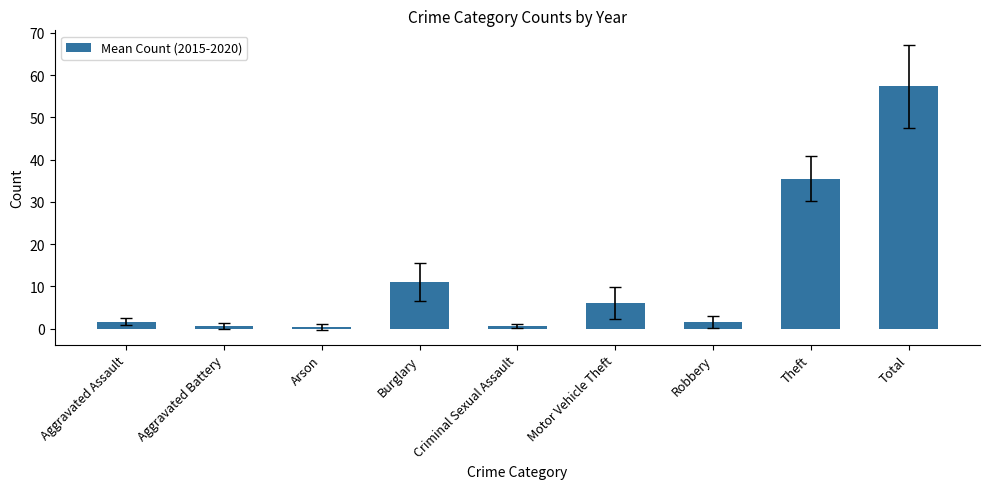

What is the label of the 4th bar from the right?

Motor Vehicle Theft